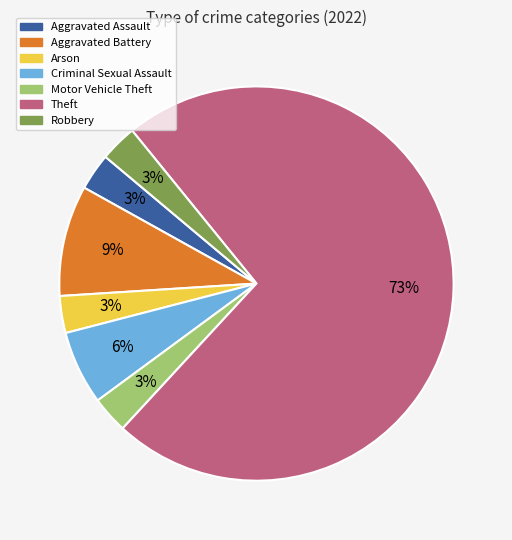

What is the largest slice in the pie chart?

Theft